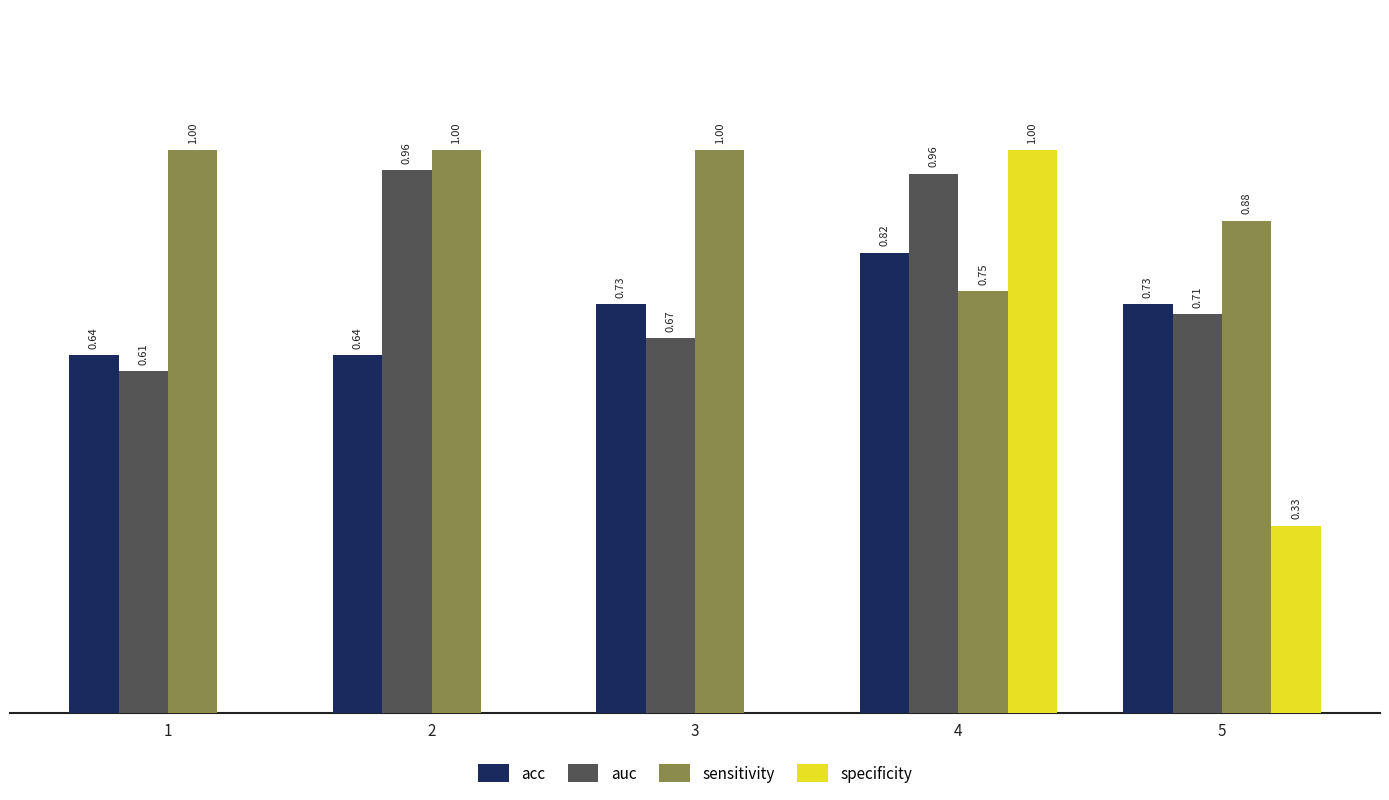

Does the chart contain stacked bars?

No